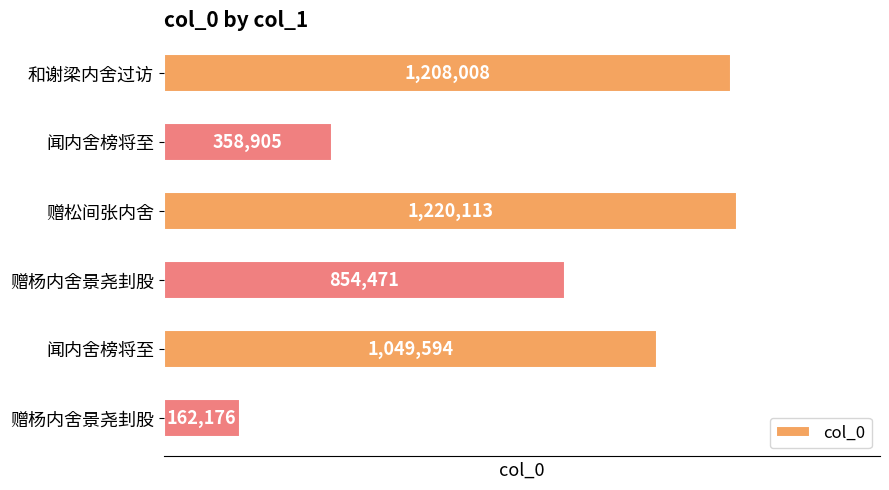

What is the difference between the maximum and minimum values?

1057937